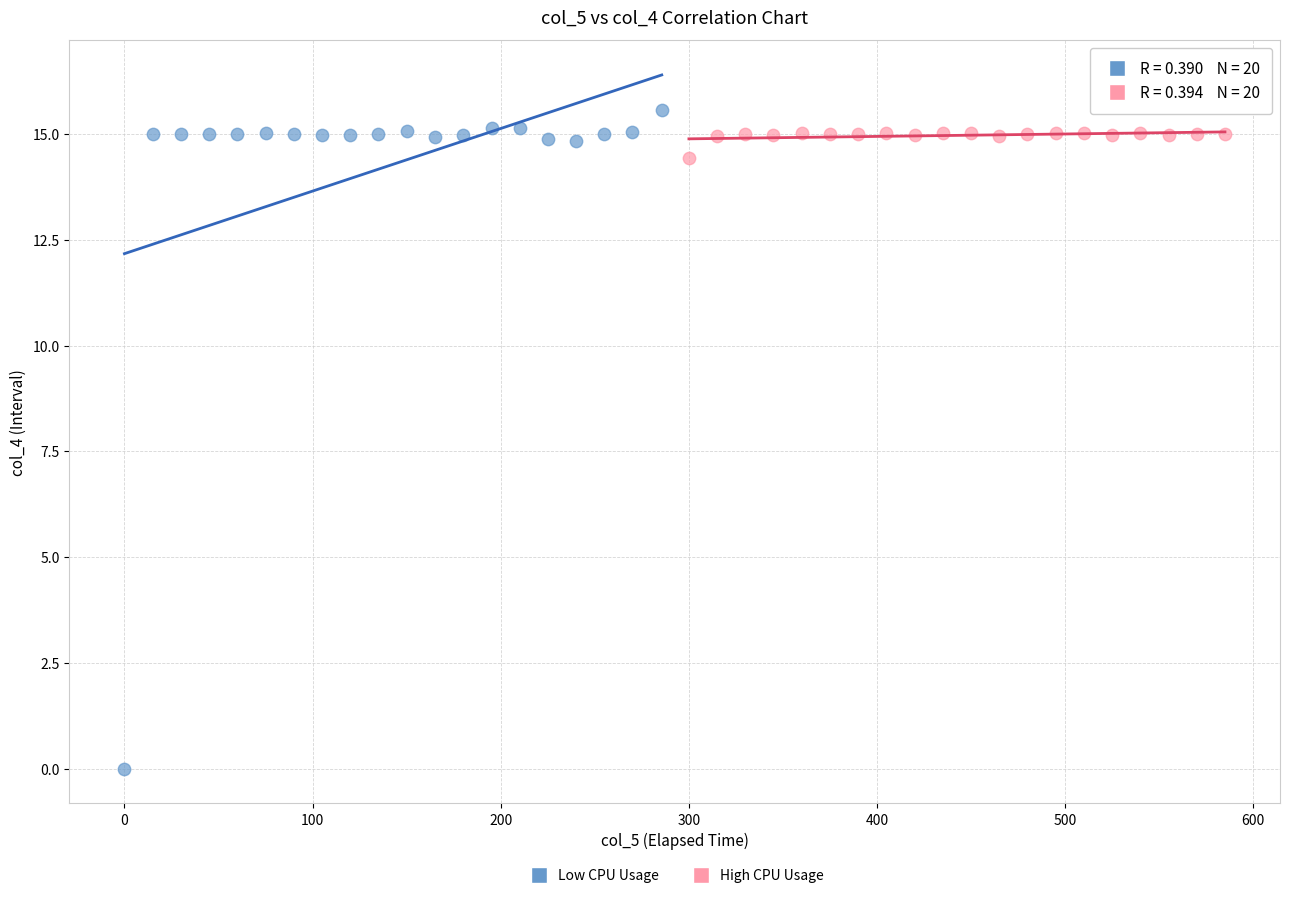

Which series has the largest Y range (max minus min)?

Low CPU Usage